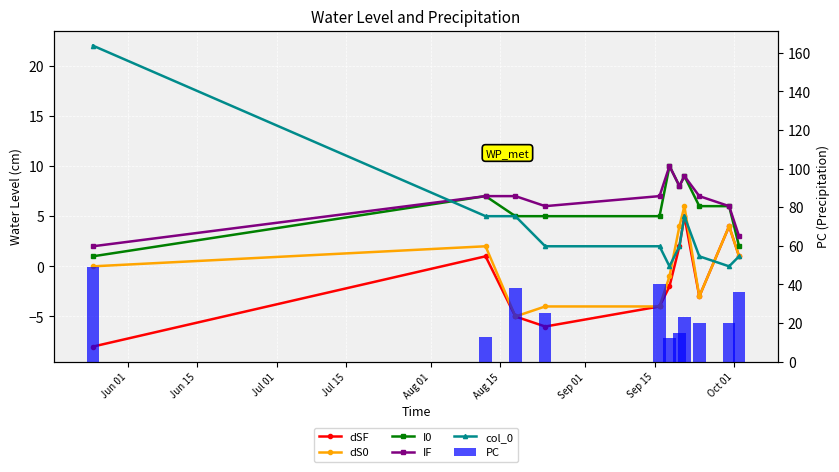

True or false: PC has a value of 29 at Oct 01.

False